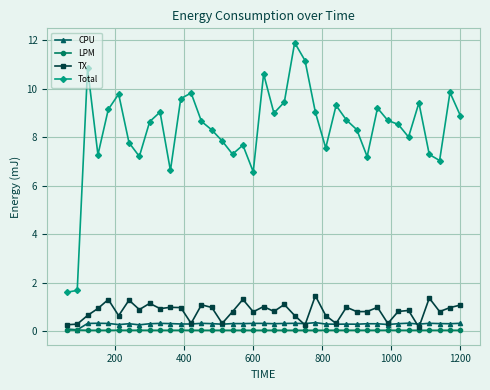

True or false: TX and Total cross at least once.

False